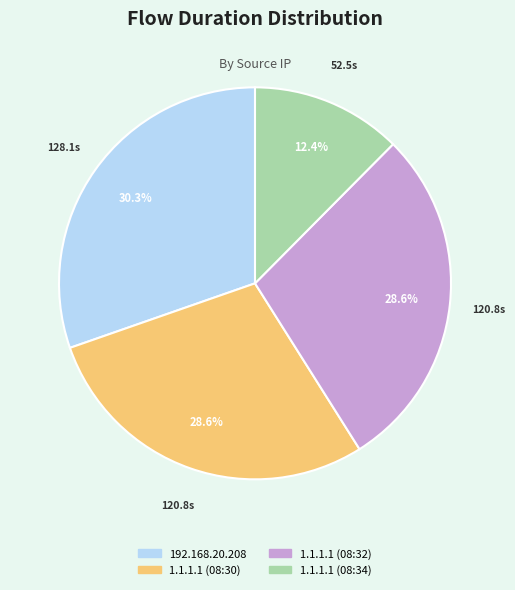

Which slice is the smallest?

1.1.1.1 (08:34)